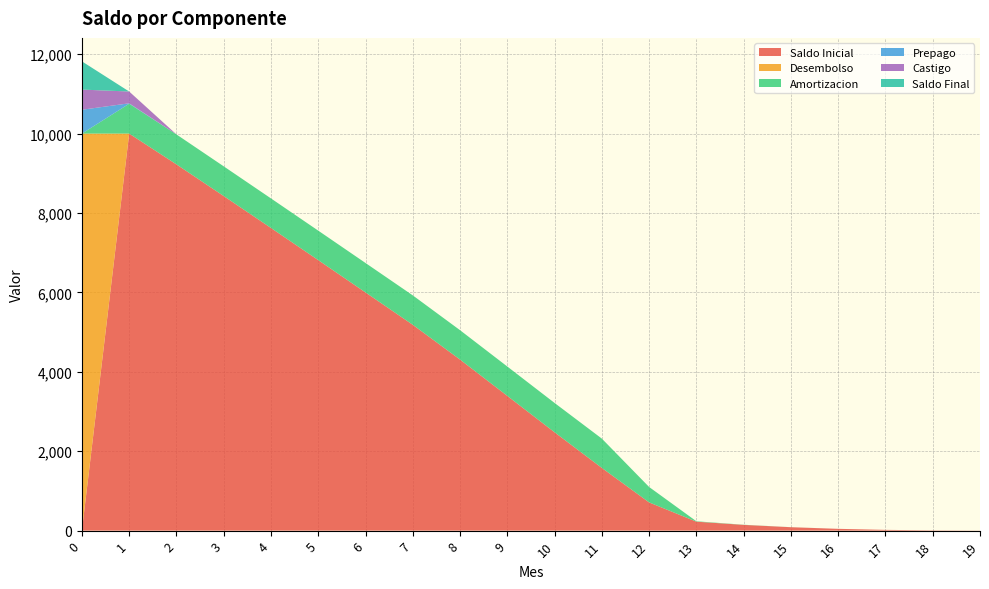

Reading right to left, what are all the values shown in this chart?

Saldo Inicial: 2.5	7.2	19.3	45.1	86.2	144.9	225.6	711.0	1579.3	2476.9	3393.8	4308.2	5184.3	5999.4	6813.3	7623.1	8427.2	9224.3	10000.0	0.0
Desembolso: 0.0	0.0	0.0	0.0	0.0	0.0	0.0	0.0	0.0	0.0	0.0	0.0	0.0	0.0	0.0	0.0	0.0	0.0	0.0	10000.0
Amortizacion: 0.0	0.0	0.0	0.2	0.8	3.5	10.1	388.5	738.0	738.7	739.4	740.1	740.8	741.5	742.4	744.1	748.3	755.2	751.9	0.0
Prepago: 0.0	0.0	0.0	0.0	0.0	0.0	0.0	0.0	0.0	0.0	0.0	0.0	0.0	0.0	0.0	0.0	0.0	0.0	10.8	600.4
Castigo: 0.0	0.0	0.0	0.0	0.0	0.0	0.0	0.0	0.0	0.0	0.0	0.0	0.0	0.0	0.0	0.0	0.0	0.0	297.1	507.9
Saldo Final: 0.0	0.0	0.0	0.0	0.0	0.0	0.0	0.0	0.0	0.0	0.0	0.0	0.0	0.0	0.0	0.0	0.0	0.0	0.0	711.0